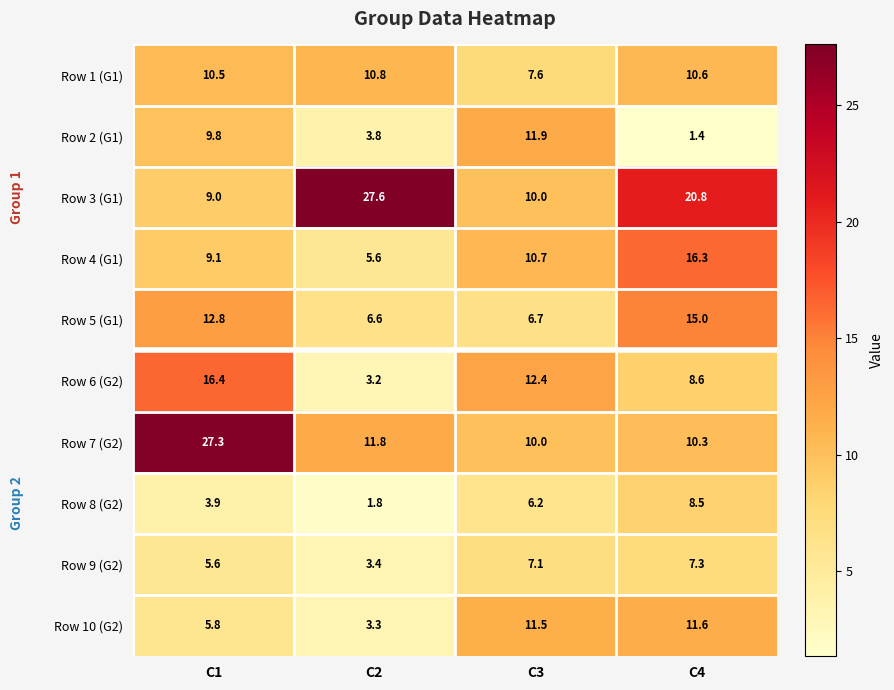

Which category has the highest value across all series?

C2